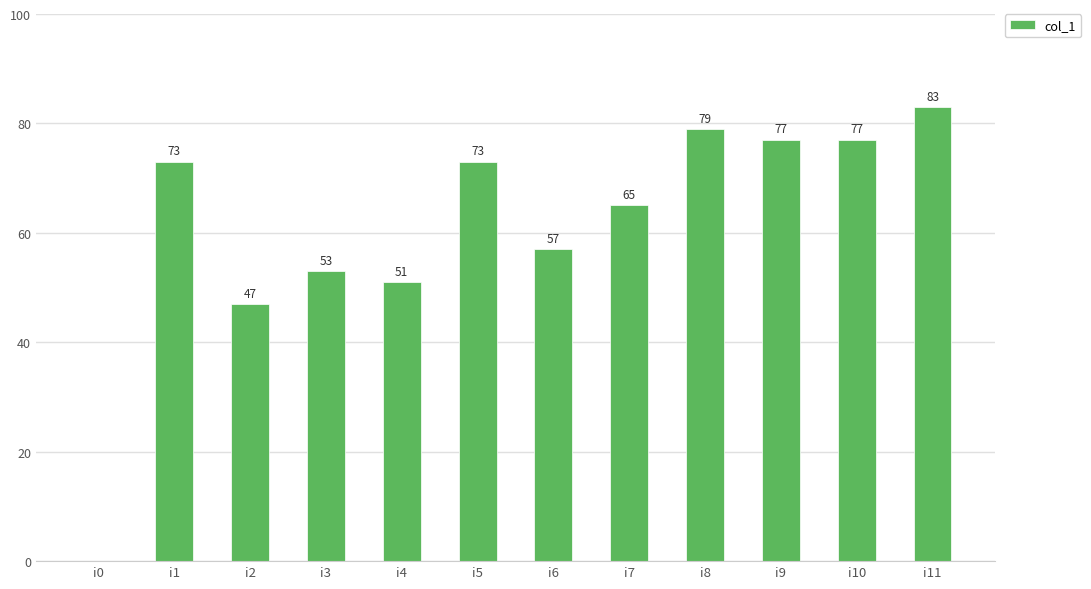

Reading left to right, what are all the values shown in this chart?

i0=0	i1=73	i2=47	i3=53	i4=51	i5=73	i6=57	i7=65	i8=79	i9=77	i10=77	i11=83